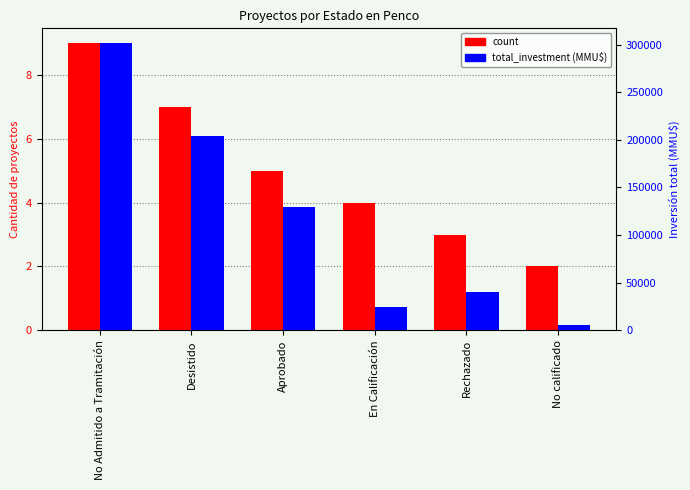

At which label does total_investment first exceed 130000?

No Admitido a Tramitación